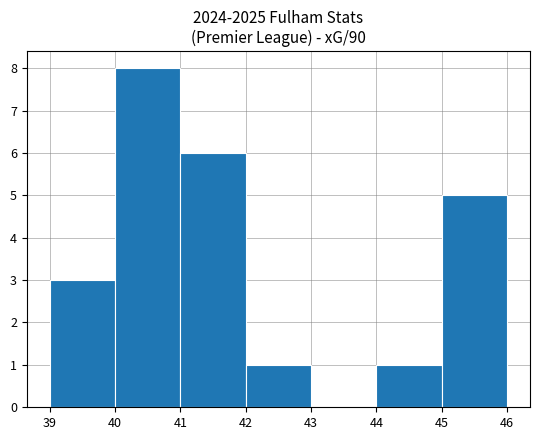

Reading left to right, list every bar in this chart as the range it spans on the x-axis followed by its height. The values are not printed on the chart, so give them approximately, as read against the axis.

39 to 40: 3
40 to 41: 8
41 to 42: 6
42 to 43: 1
43 to 44: 0
44 to 45: 1
45 to 46: 5